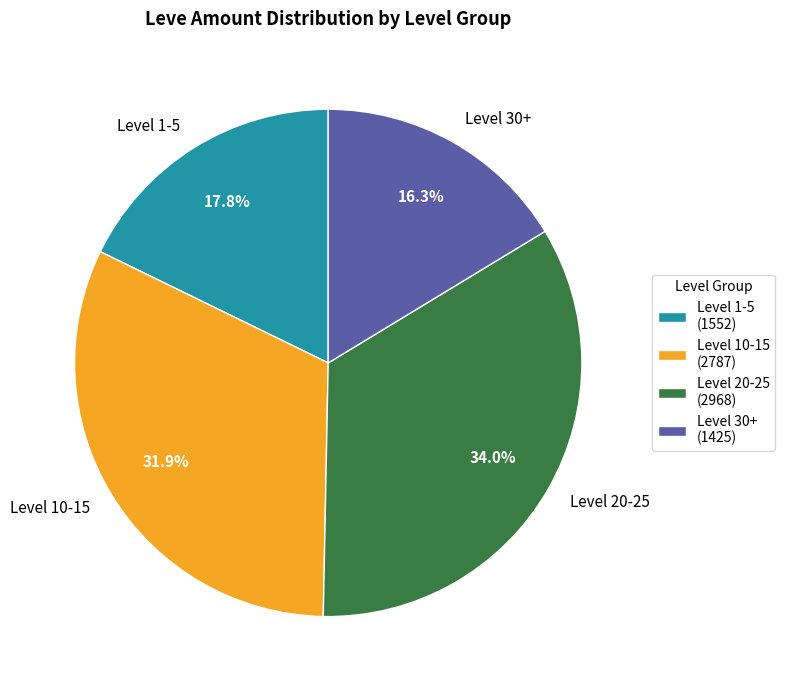

What portion of the pie excludes Level 30+?

83.7%